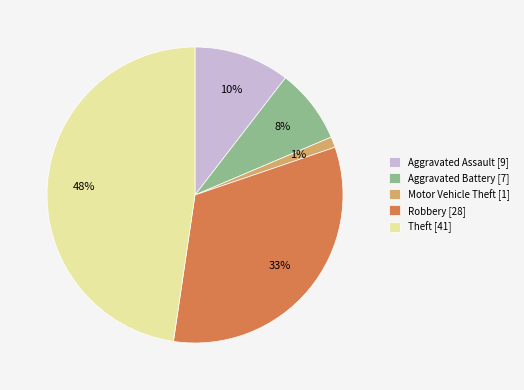

Is the sum of Aggravated Assault [9] and Theft [41] greater than half?

Yes